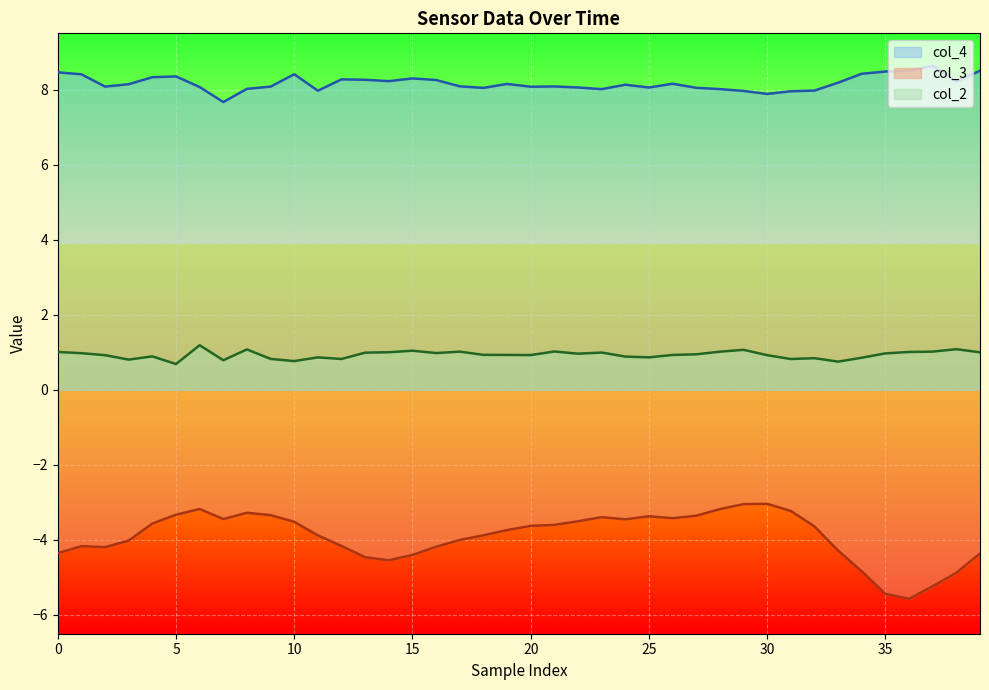

Which series has the widest spread of values?

col_3